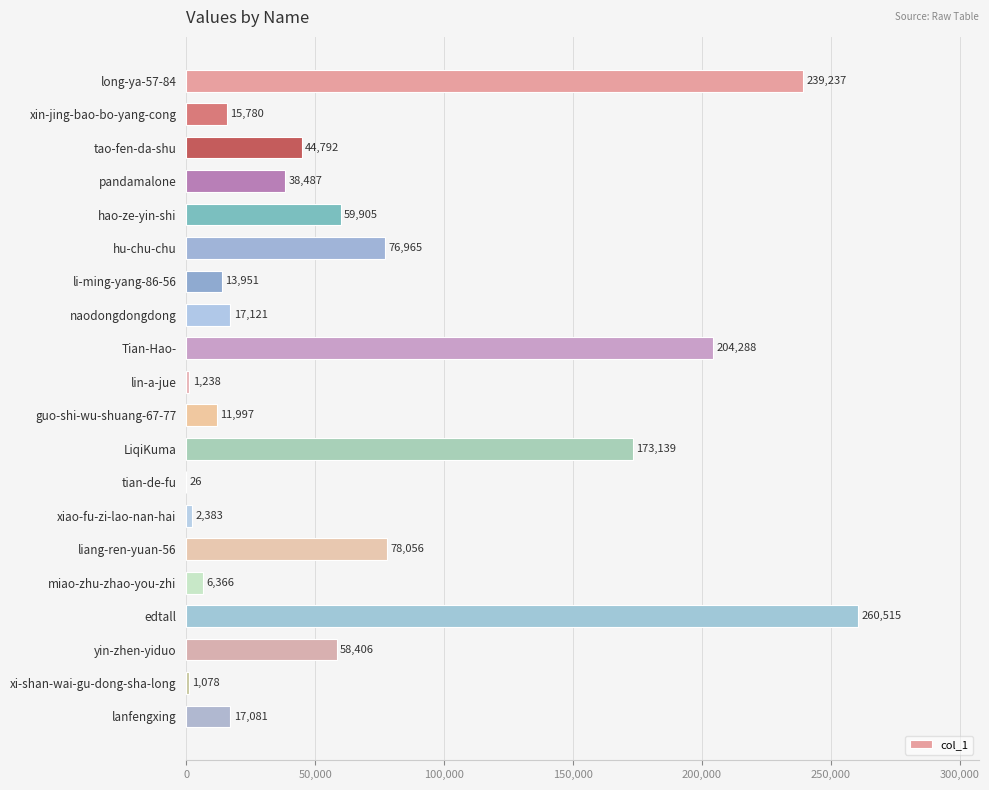

What is the greatest value displayed?

260515